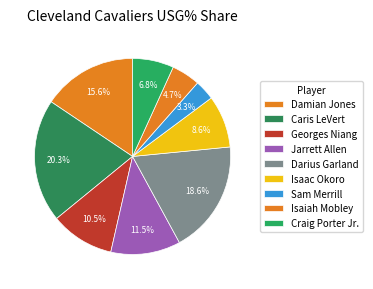

What is the smallest slice in the pie chart?

Sam Merrill